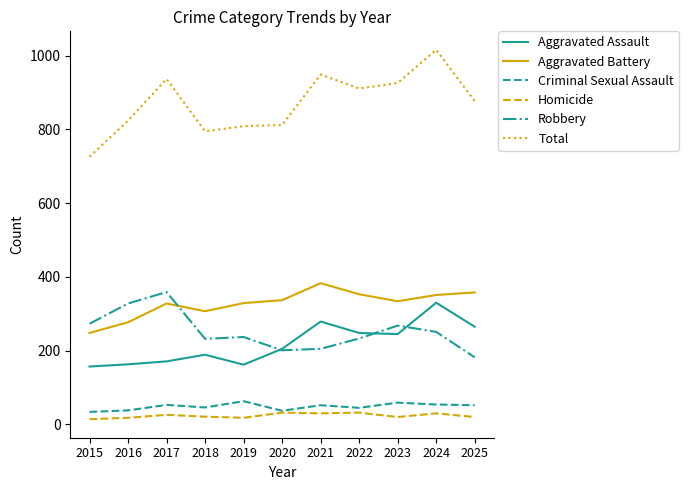

True or false: Aggravated Assault and Homicide cross at least once.

False